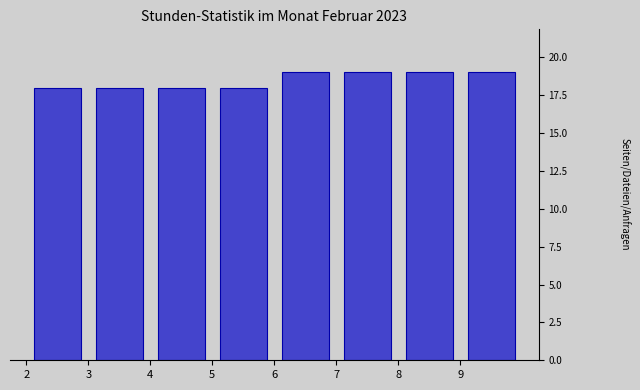

Reading left to right, list every bar in this chart as the range it spans on the x-axis followed by its height. The values are not printed on the chart, so give them approximately, as read against the axis.

2 to 3: 18
3 to 4: 18
4 to 5: 18
5 to 6: 18
6 to 7: 19
7 to 8: 19
8 to 9: 19
9 to 10: 19